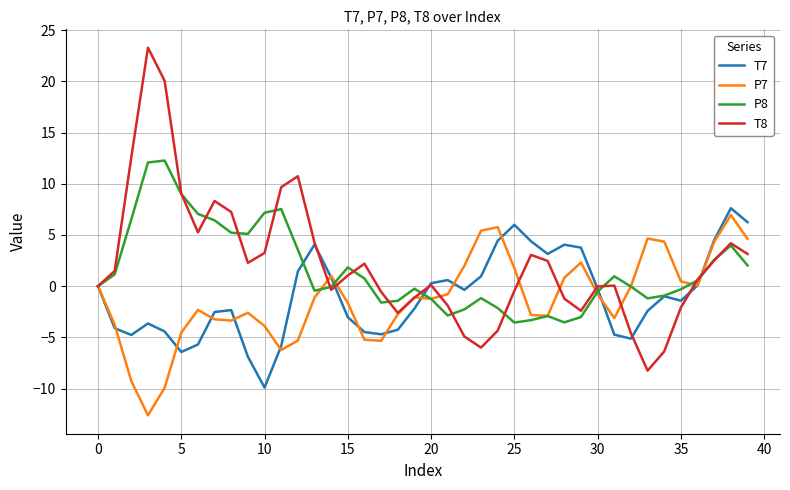

How many series are shown in this chart?

4